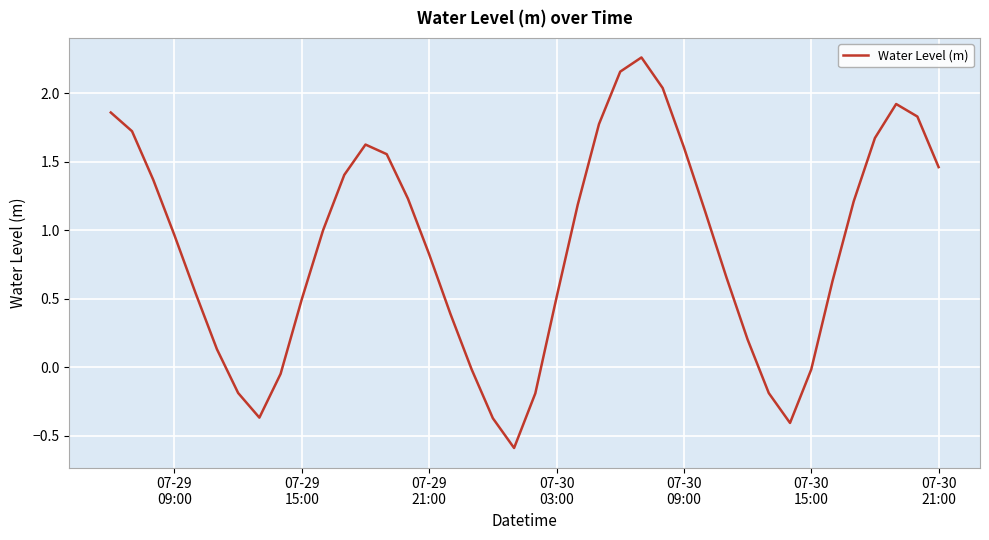

What is the difference between the maximum and minimum values?

2.9